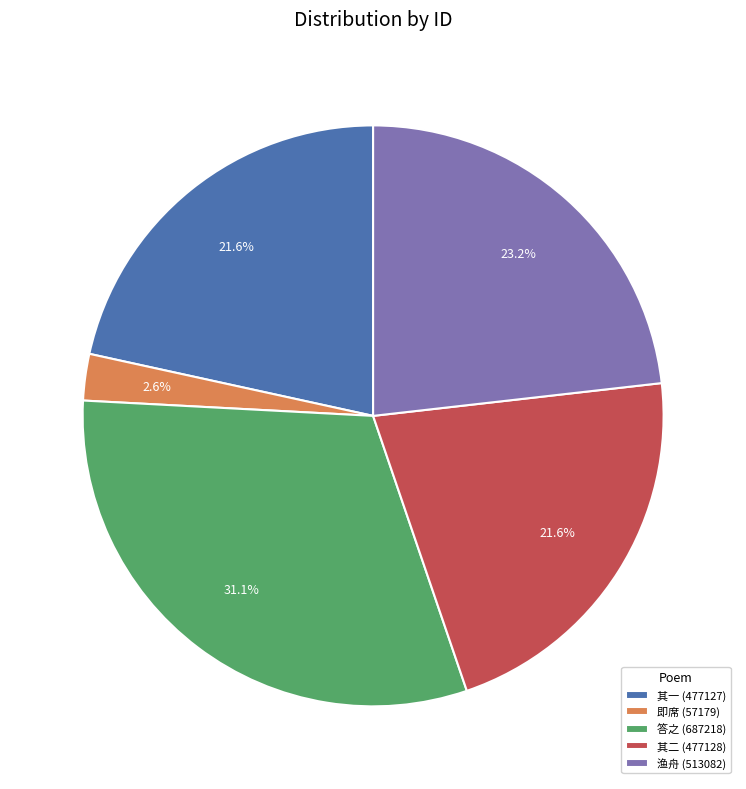

Count the number of slices in the pie.

5